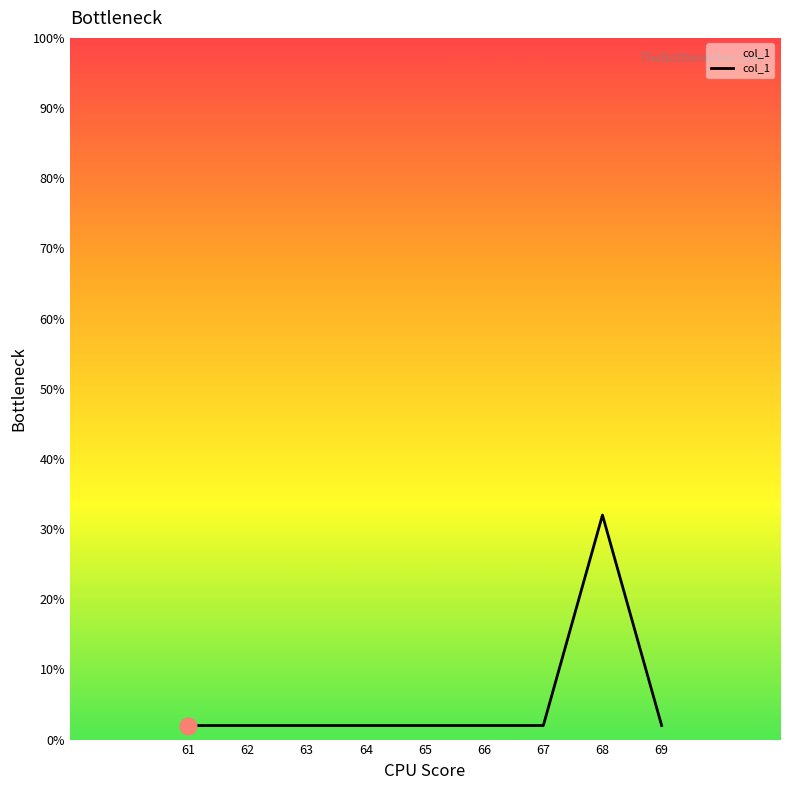

Reading right to left, list all the values displayed in this chart.

2	32	2	2	2	2	2	2	2